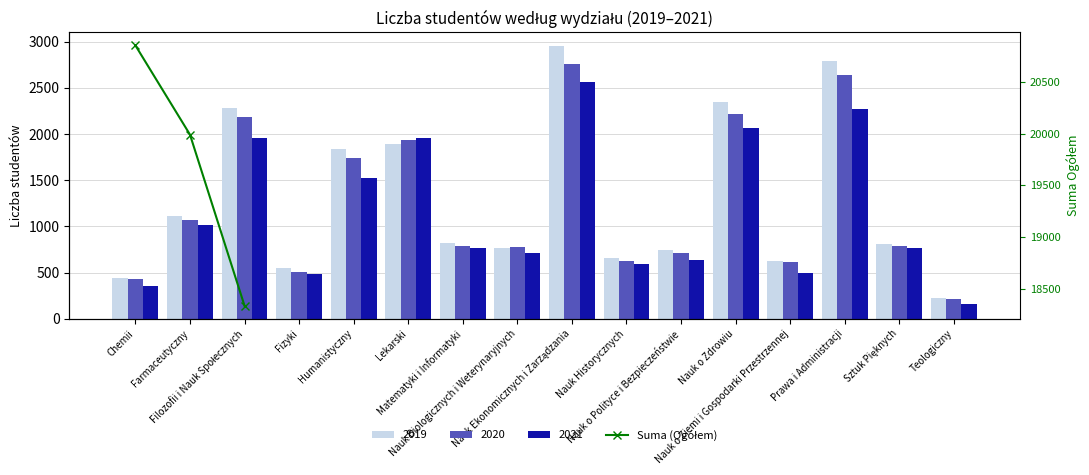

The value at Chemii is 5197. True or false?

False